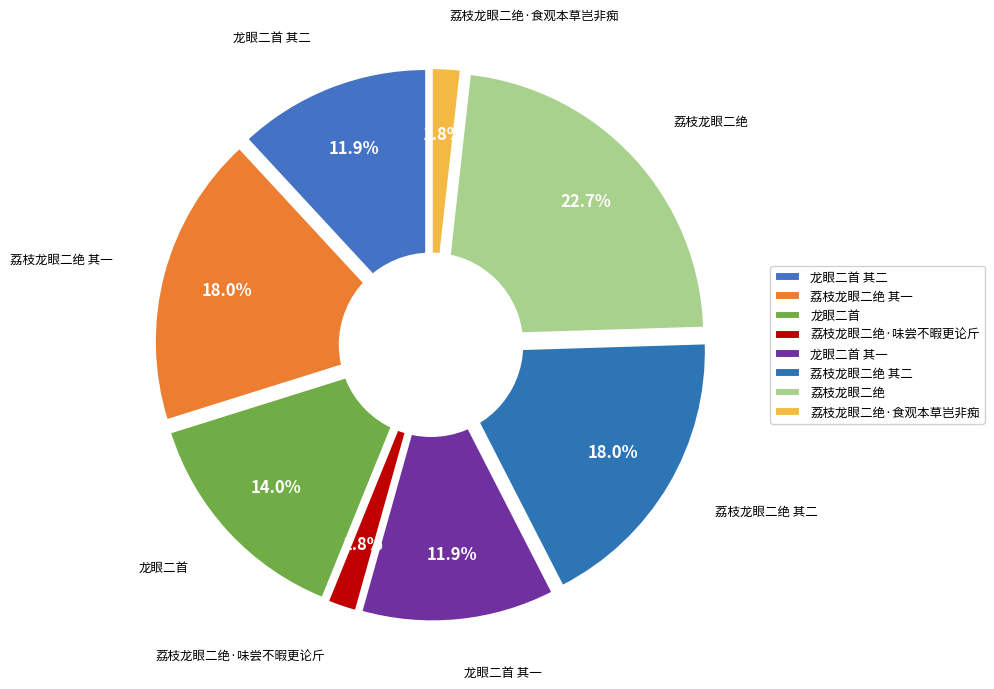

The 龙眼二首 其二 slice represents 24% of the pie. True or false?

False